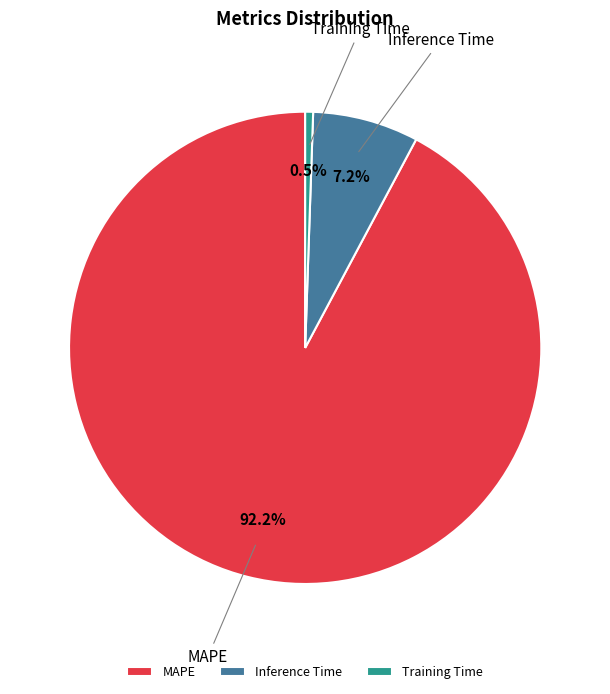

What is the total percentage of MAPE and Inference Time?

99.5%